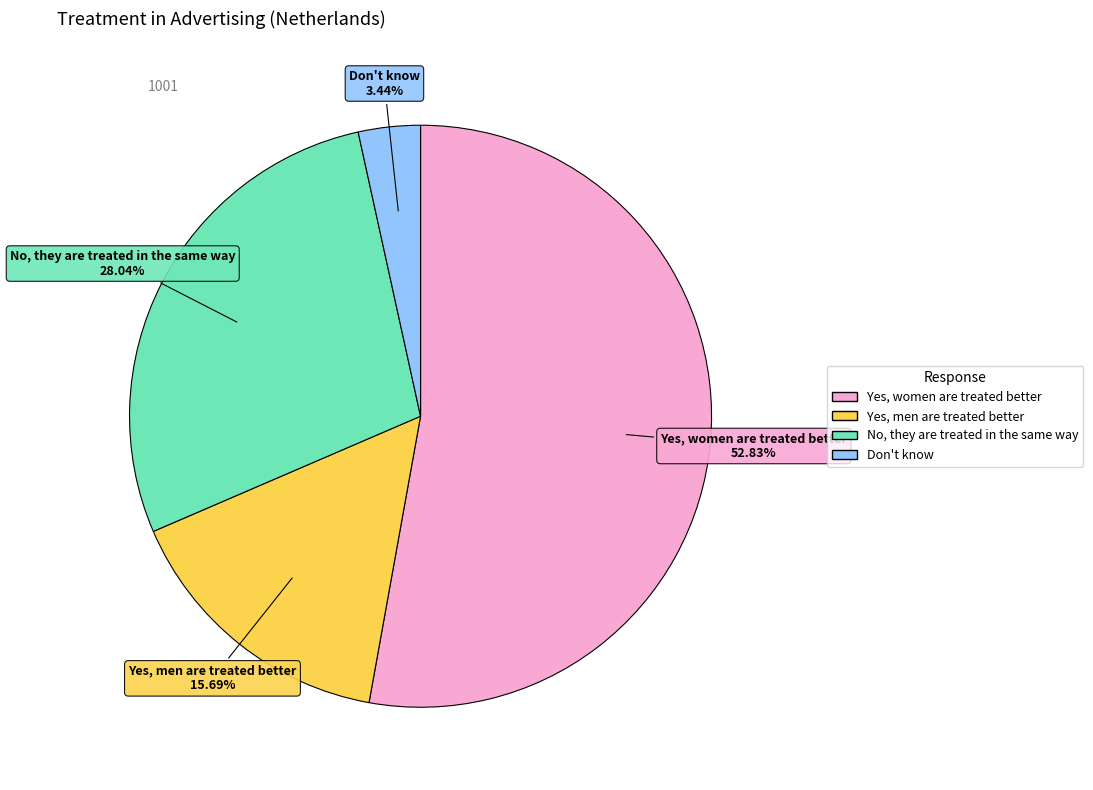

How many segments does this pie chart have?

4